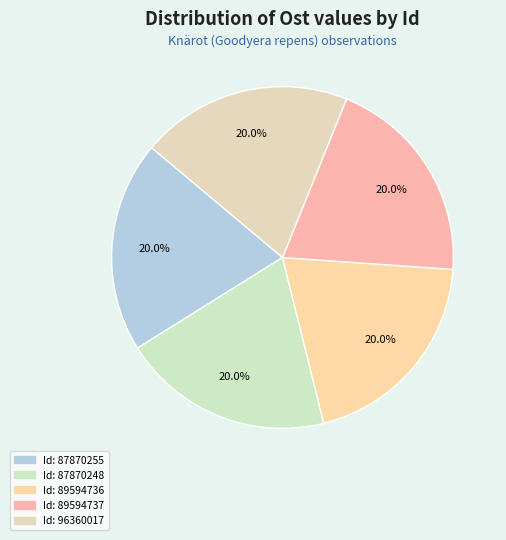

How many slices are in this pie chart?

5